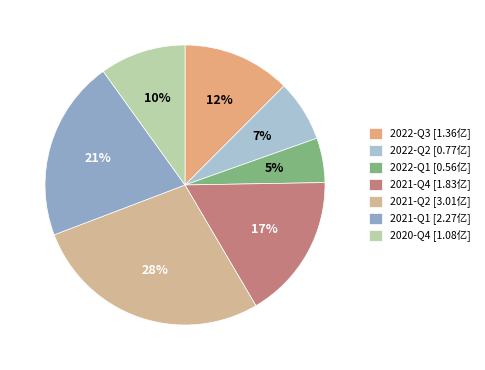

How many segments does this pie chart have?

7